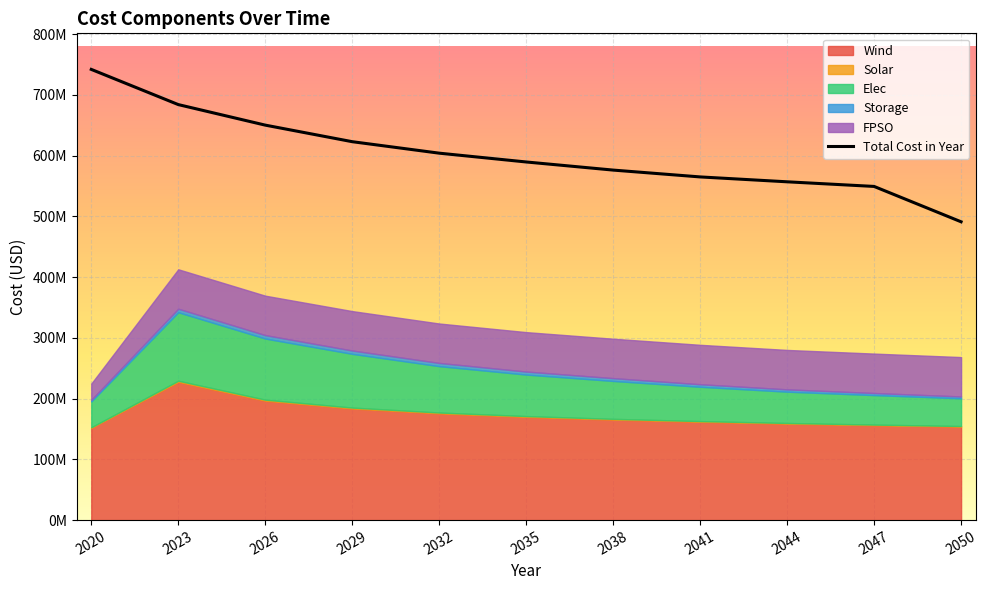

True or false: Wind has more than 1 points higher than both neighbors.

False